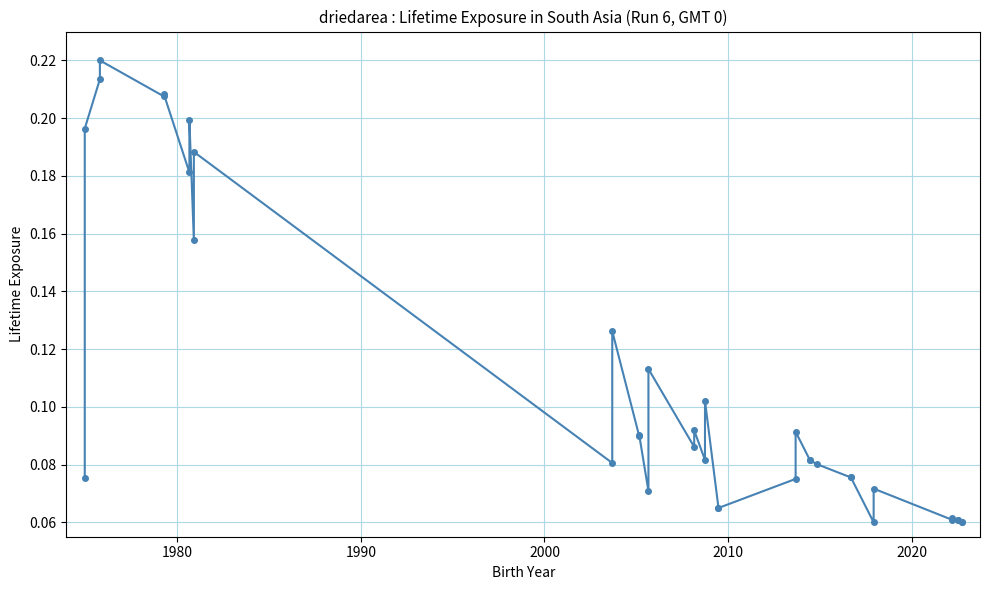

Reading right to left, transcribe all the data shown in this chart.

0.1	0.1	0.1	0.1	0.1	0.1	0.1	0.1	0.1	0.1	0.1	0.1	0.1	0.1	0.1	0.1	0.1	0.1	0.1	0.1	0.1	0.1	0.1	0.1	0.1	0.1	0.1	0.2	0.2	0.2	0.2	0.2	0.2	0.2	0.2	0.2	0.1